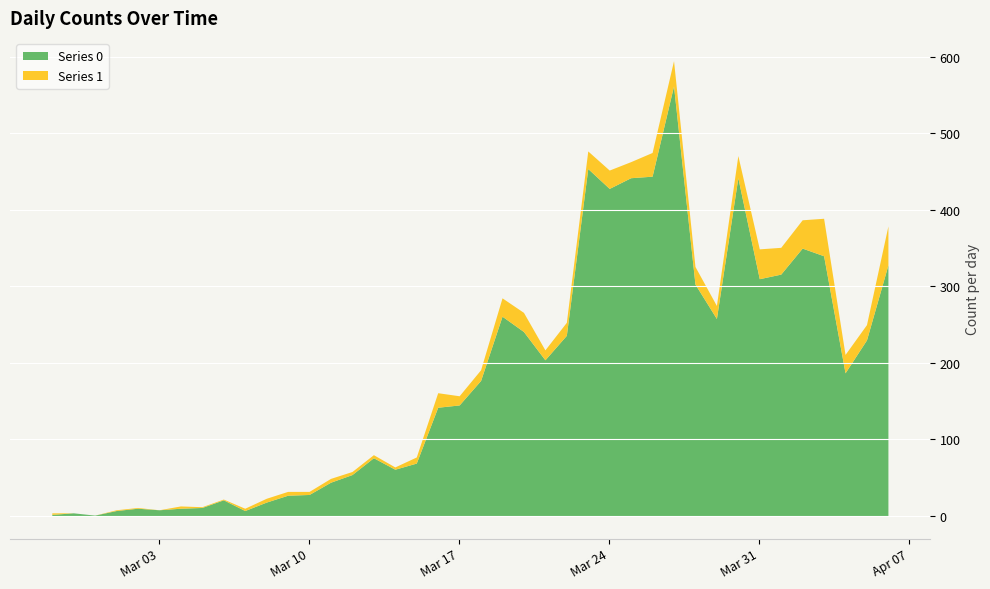

Is it true that Series 0 equals 261 at 2020-03-19?

True